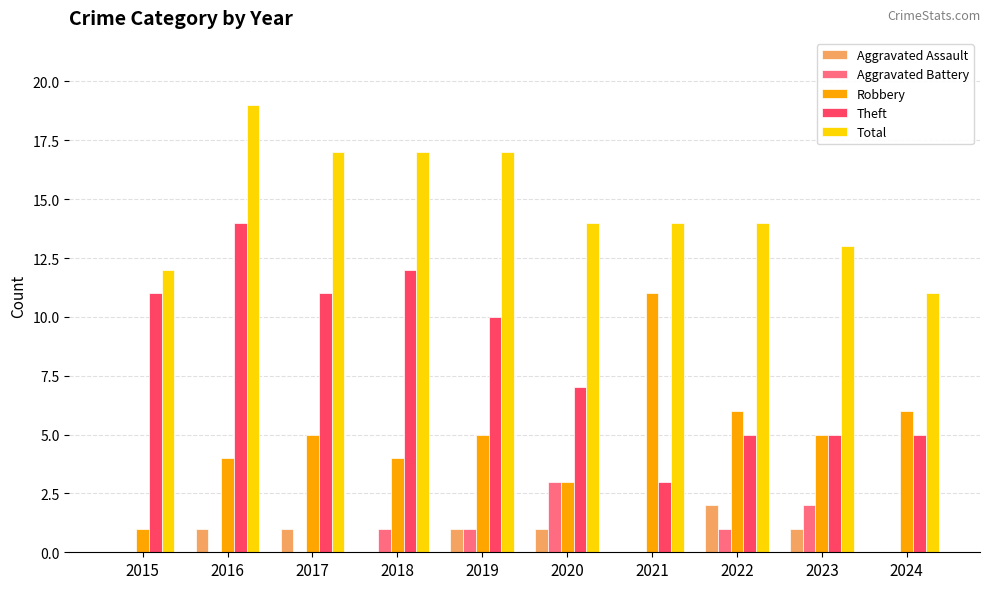

What is the total value across all series at 2021?

28